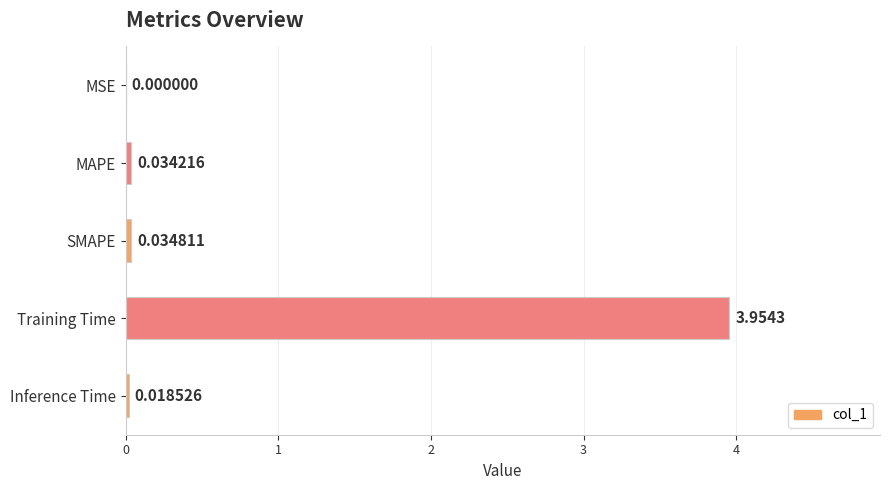

Which label corresponds to the largest value in the chart?

Training Time